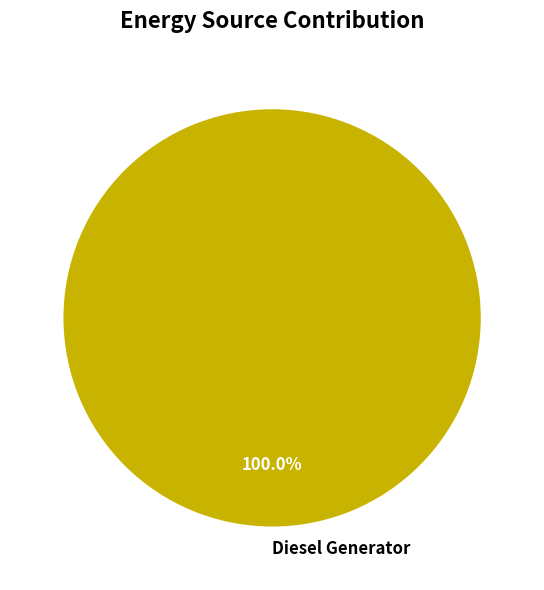

Is there any slice that represents more than half of the pie?

Yes